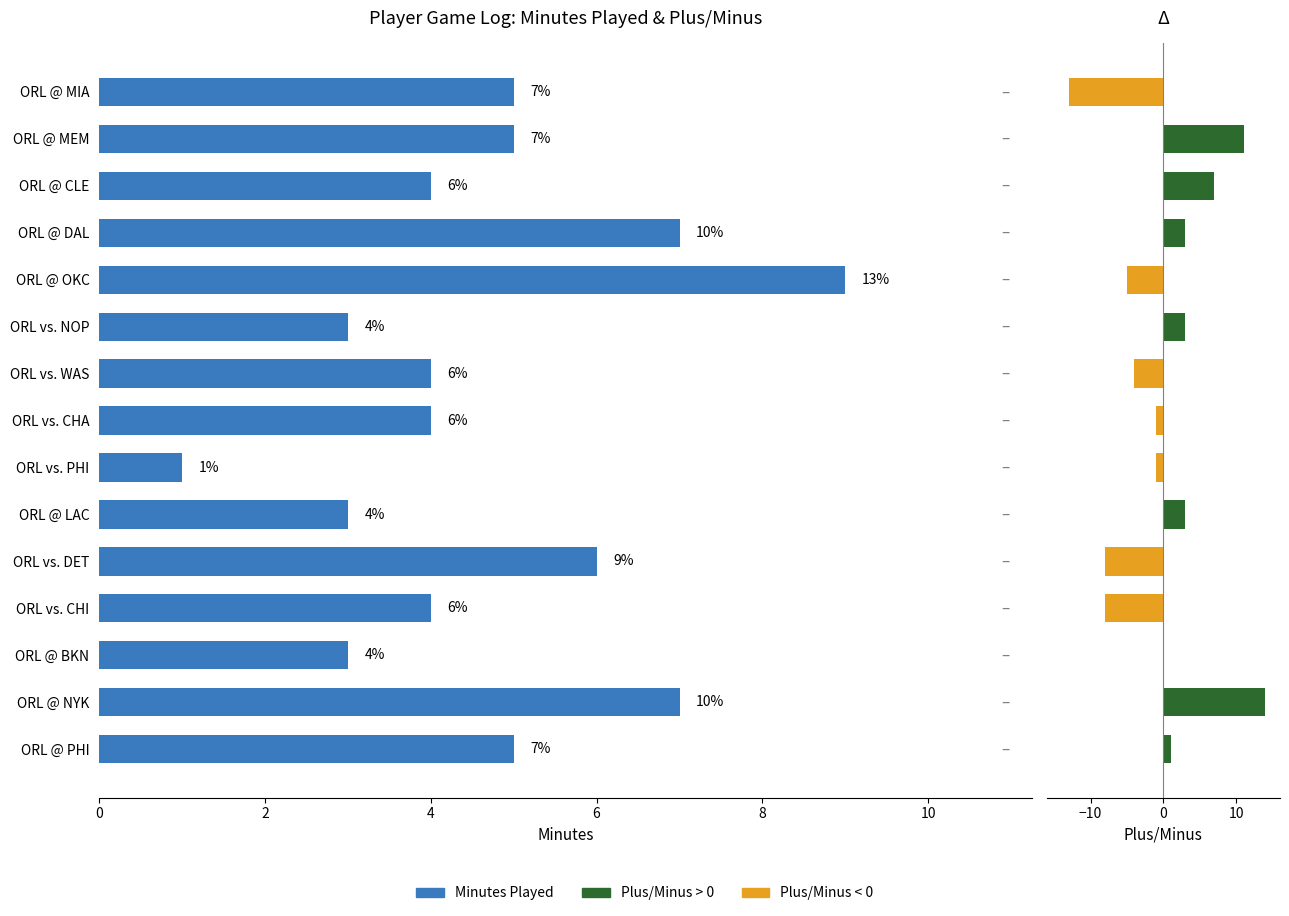

Reading left to right, what are all the values shown in this chart?

minutes: 5	7	3	4	6	3	1	4	4	3	9	7	4	5	5
plus_minus: 1	14	0	-8	-8	3	-1	-1	-4	3	-5	3	7	11	-13